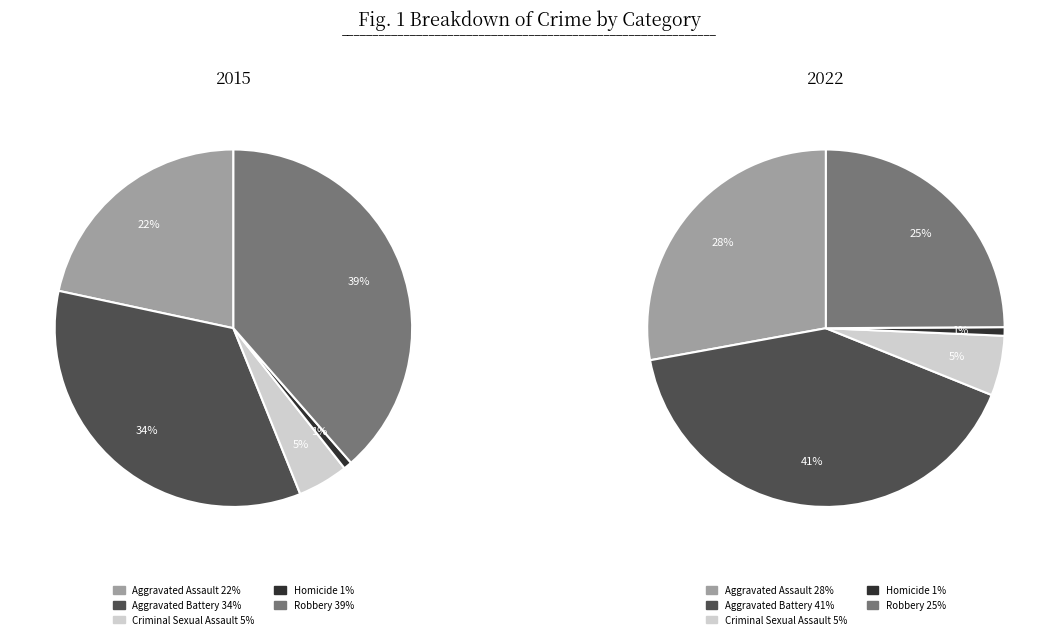

Combined, what portion of the pie is Robbery and Homicide?

39.3%